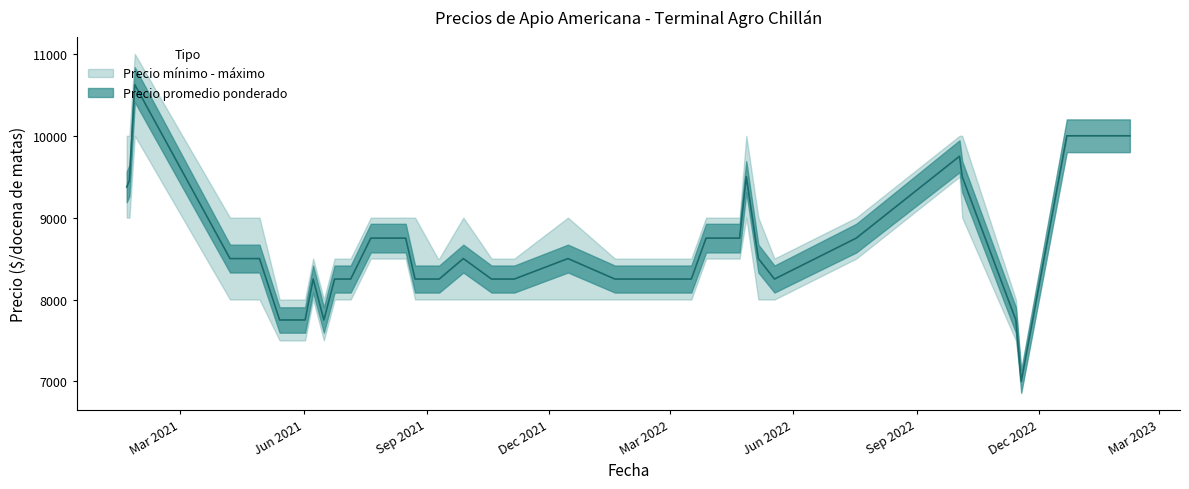

How many lines are shown in the chart?

3